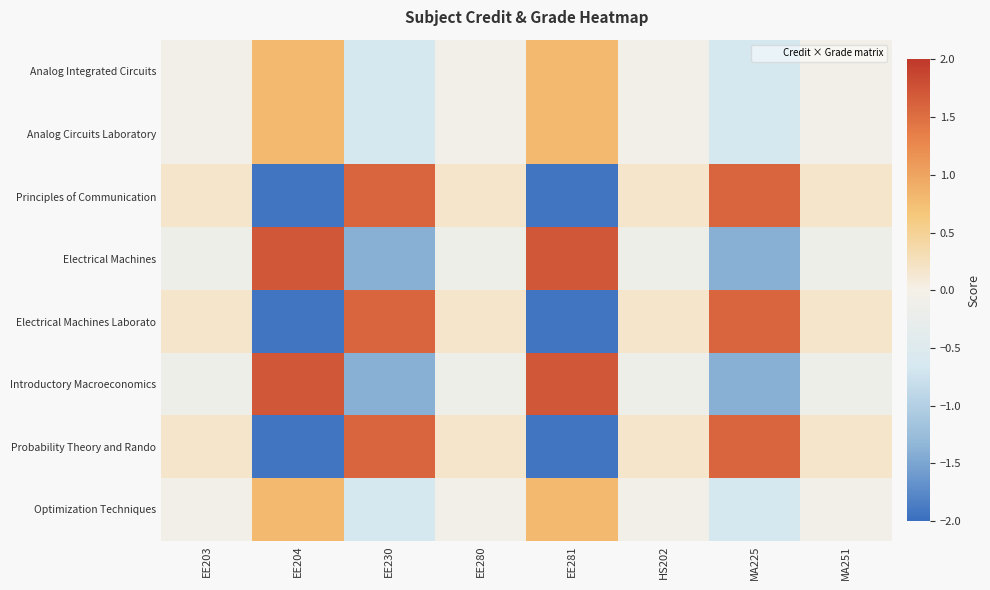

What is the smallest value displayed?

-1.9